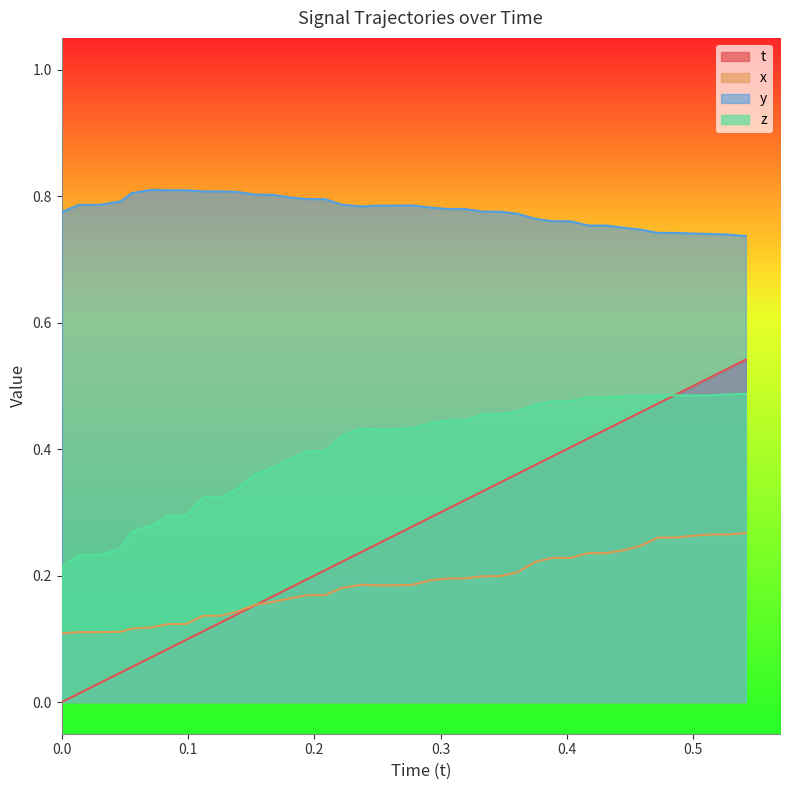

Rank the series by their maximum value, from highest to lowest.

y, t, z, x